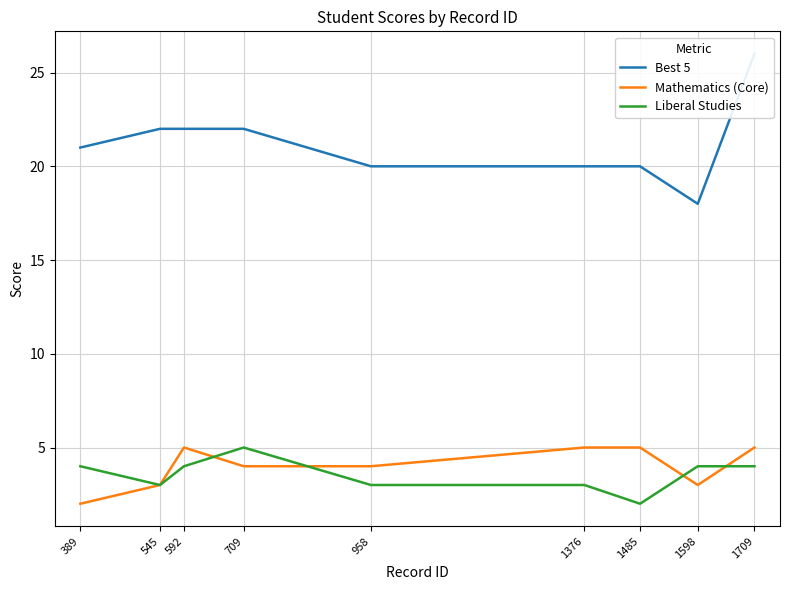

True or false: Liberal Studies and Best 5 intersect in this chart.

False